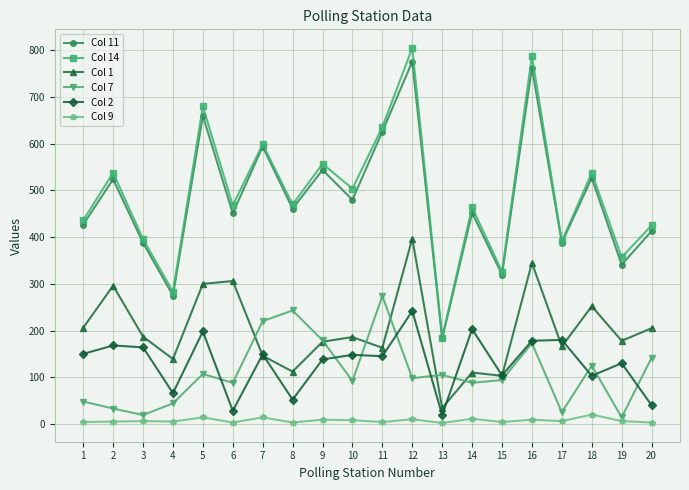

At which label does Col 7 first exceed 98?

5